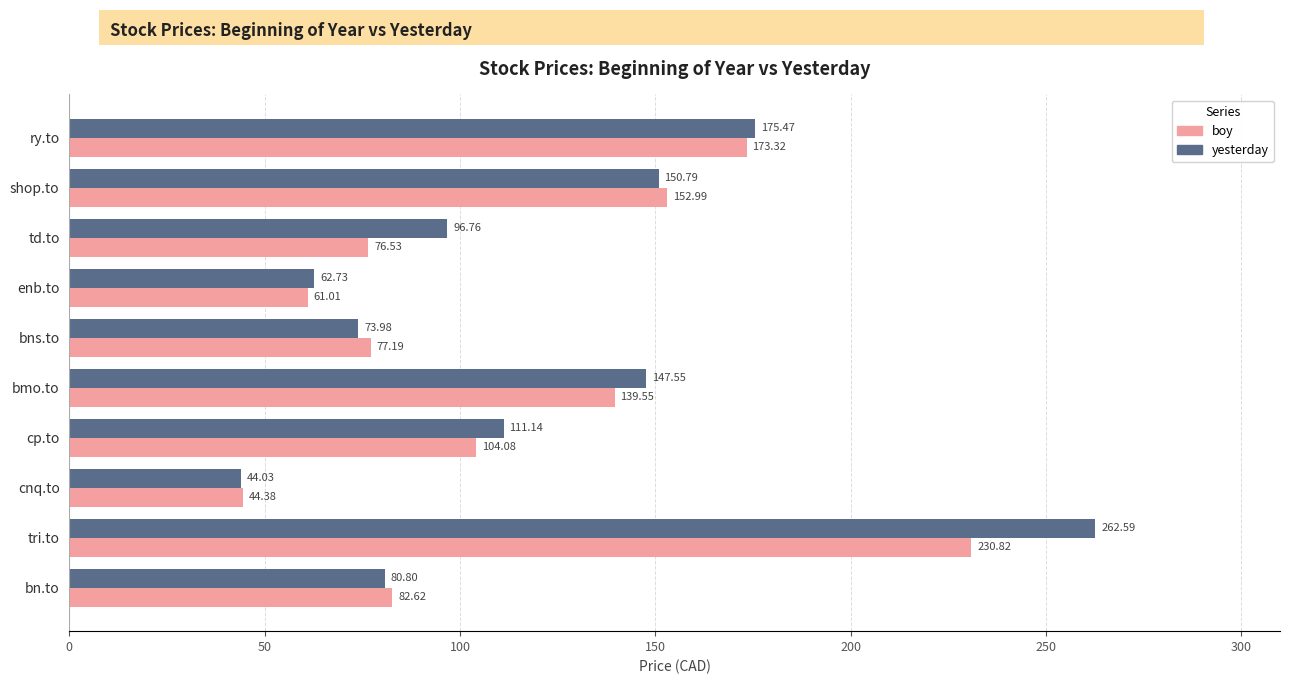

What is the difference between the second highest and second lowest values in the yesterday series?

112.7